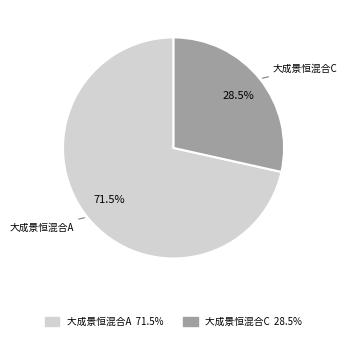

What is the largest slice in the pie chart?

大成景恒混合A